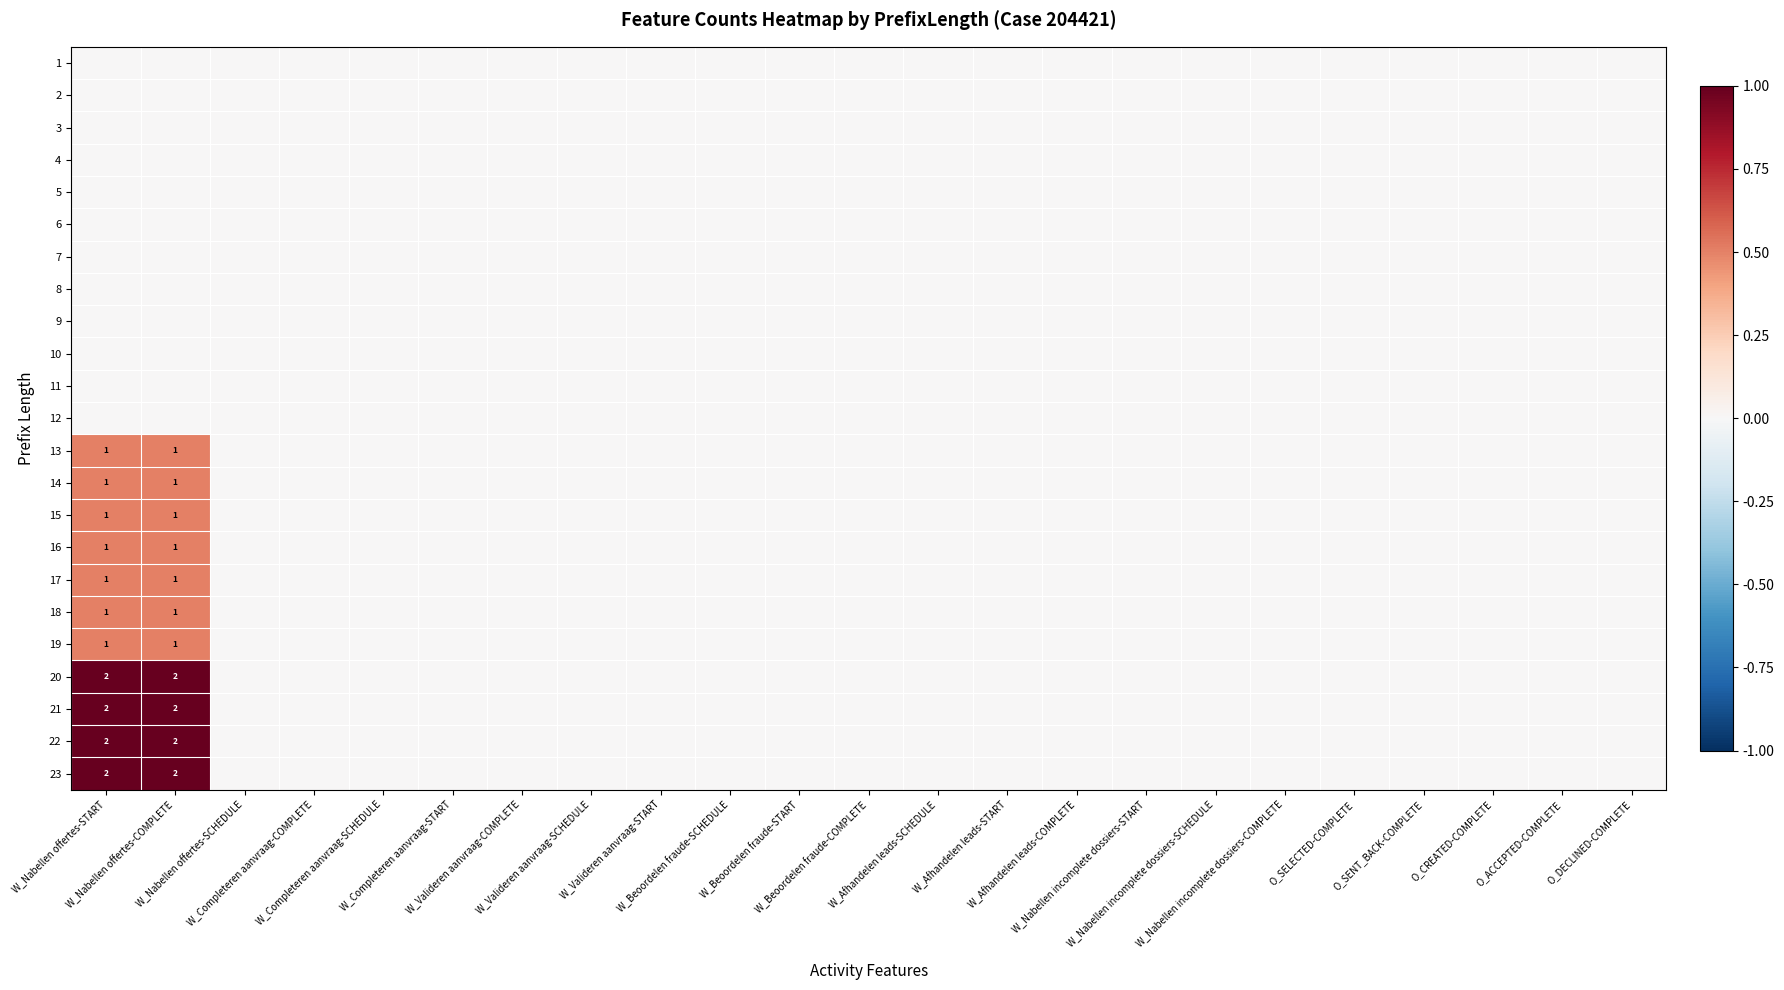

The 22 series shows 0.0 at W_Completeren aanvraag-START. True or false?

True